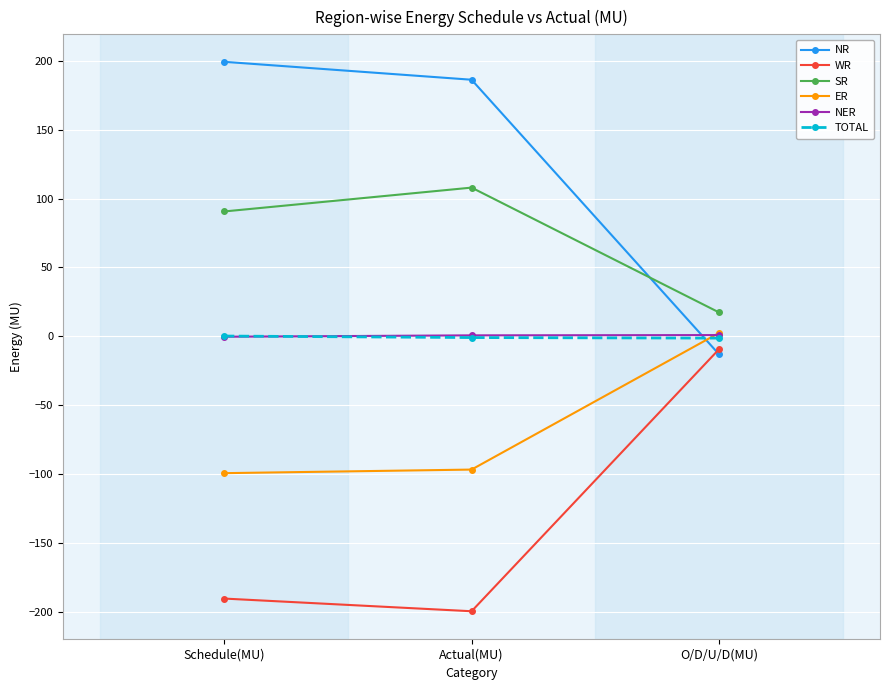

At which label is SR closest to 62?

Schedule(MU)